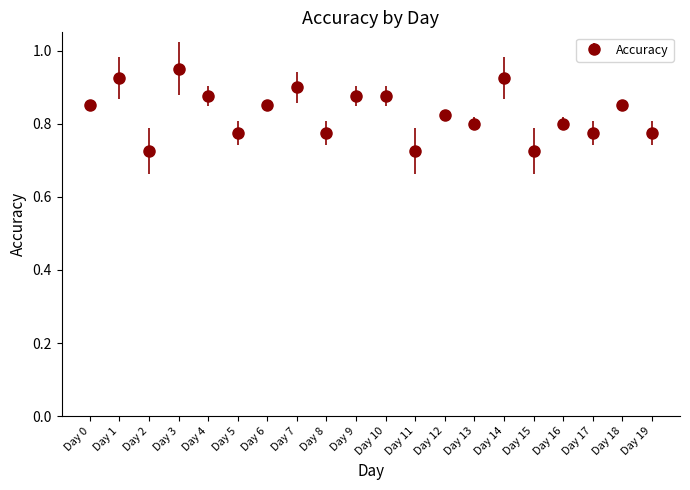

How many distinct data groups are displayed?

1